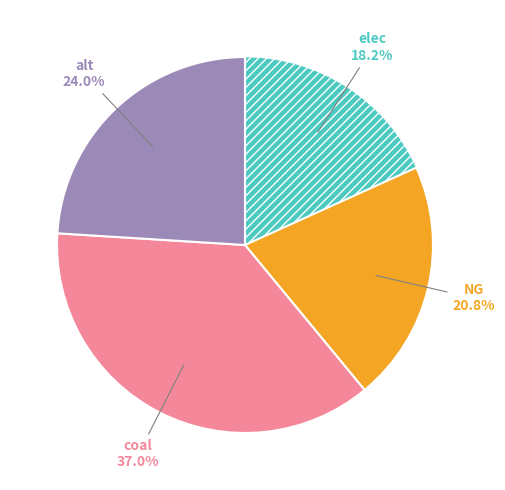

To the nearest percent, what is the difference between the largest and smallest slice percentages?

19%